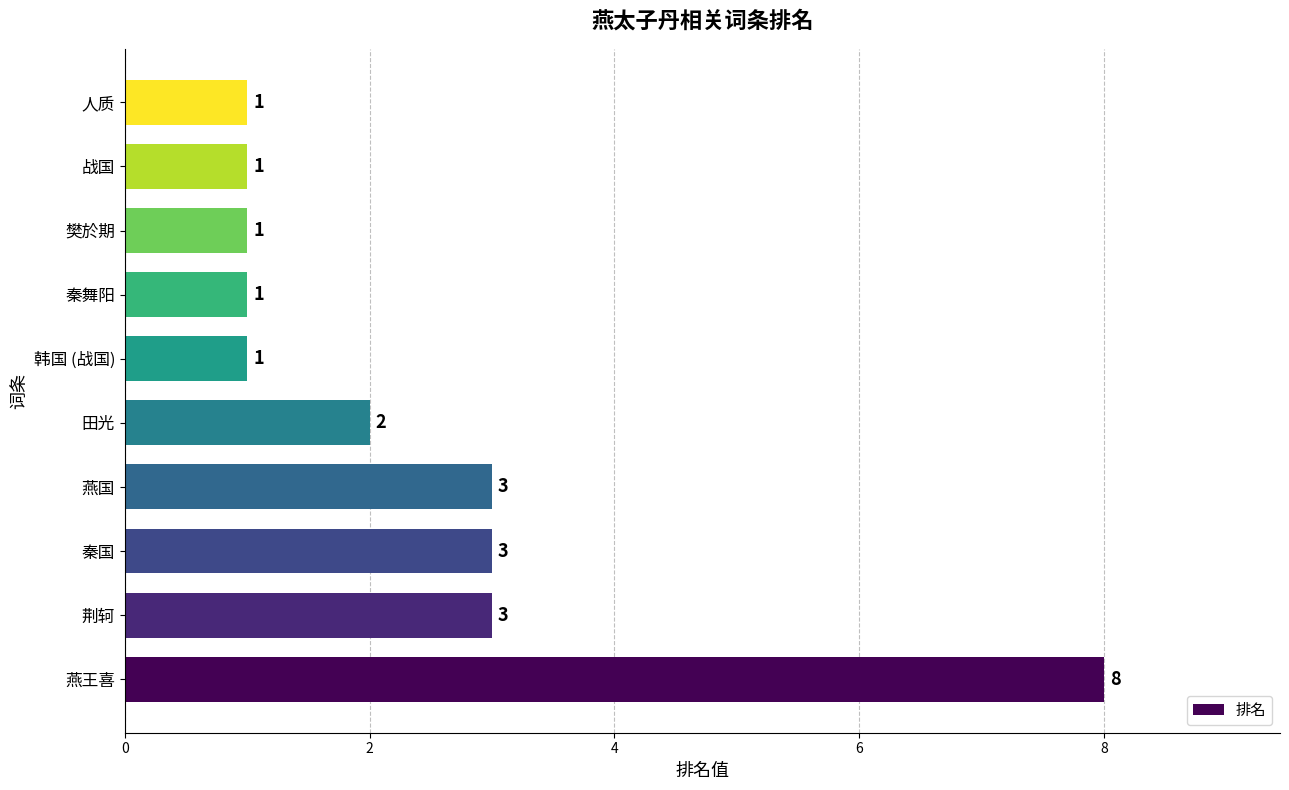

Are the bars grouped side by side (vs. stacked)?

No